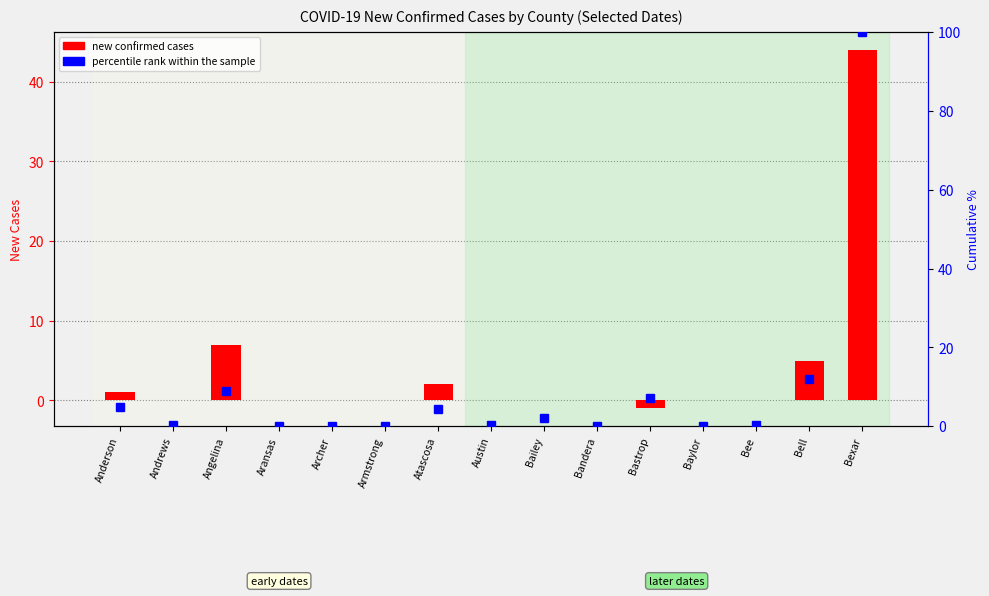

How many bars are there in each group?

2